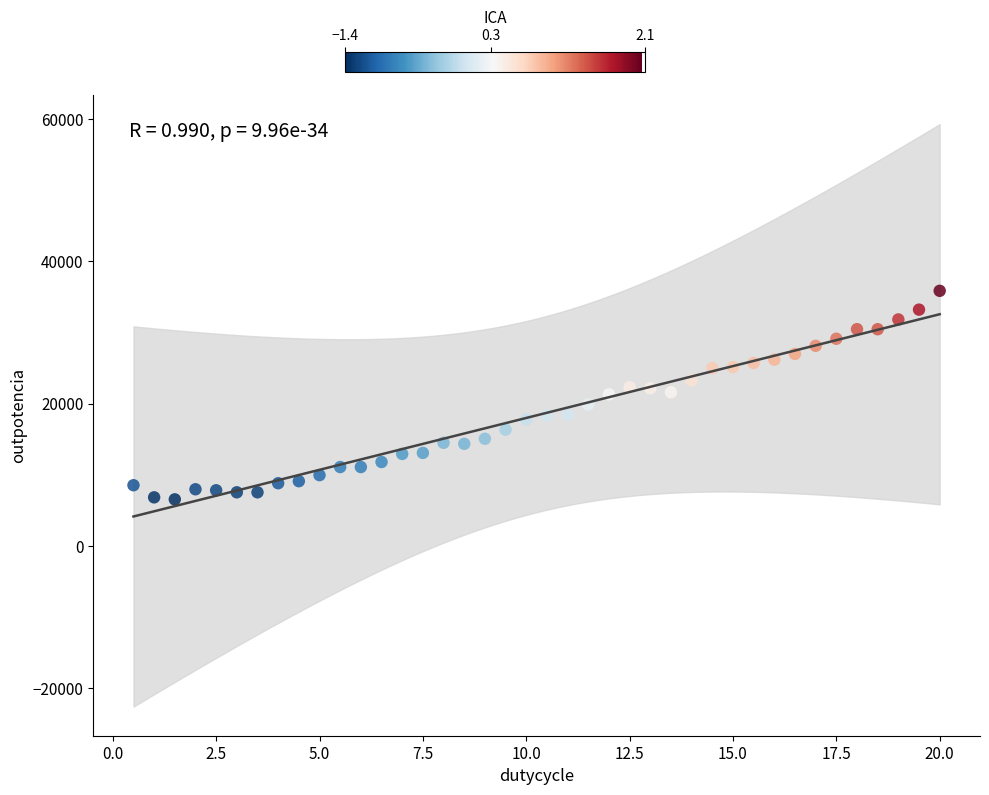

What is the range of Y values (max minus min)?

29318